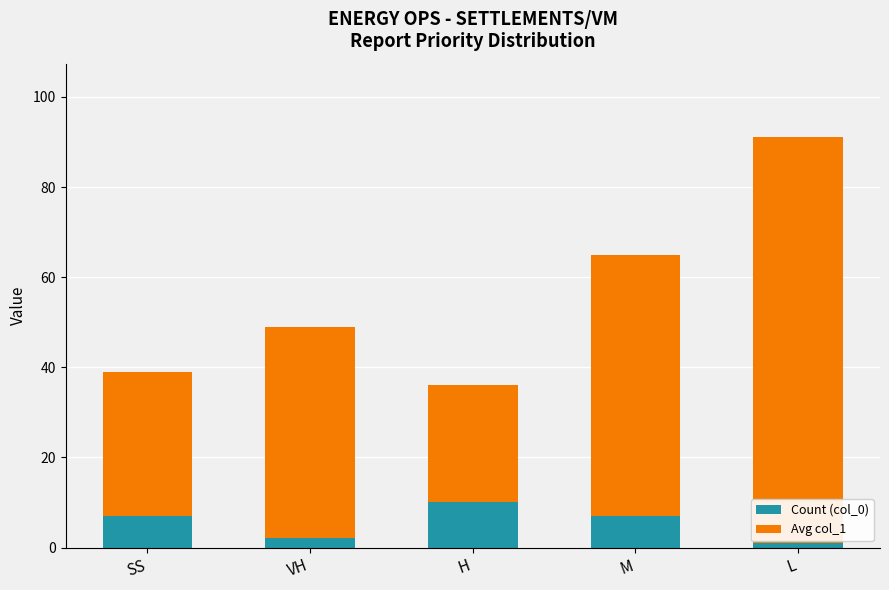

Reading left to right, what are the values for Count (col_0)?

SS=7	VH=2	H=10	M=7	L=1